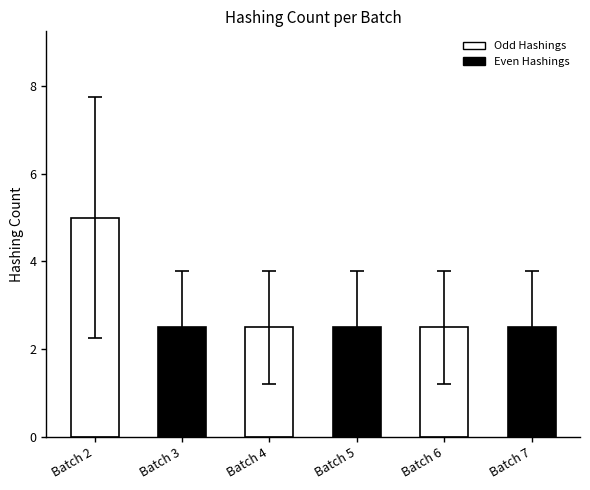

The chart shows a value of 1.1 at Batch 7. True or false?

False